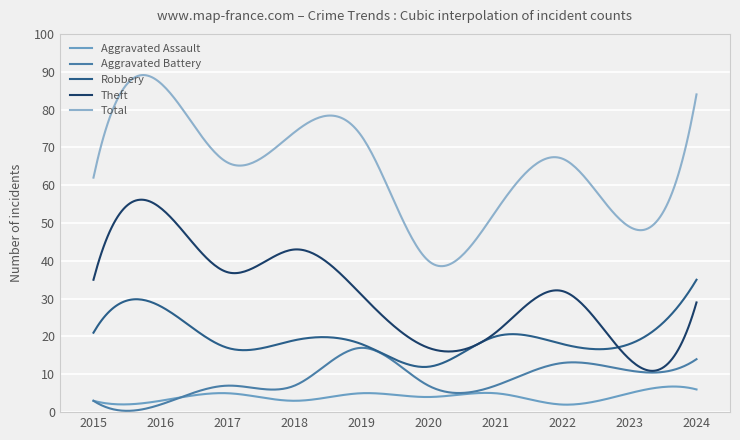

True or false: Aggravated Battery and Aggravated Assault cross at least once.

True